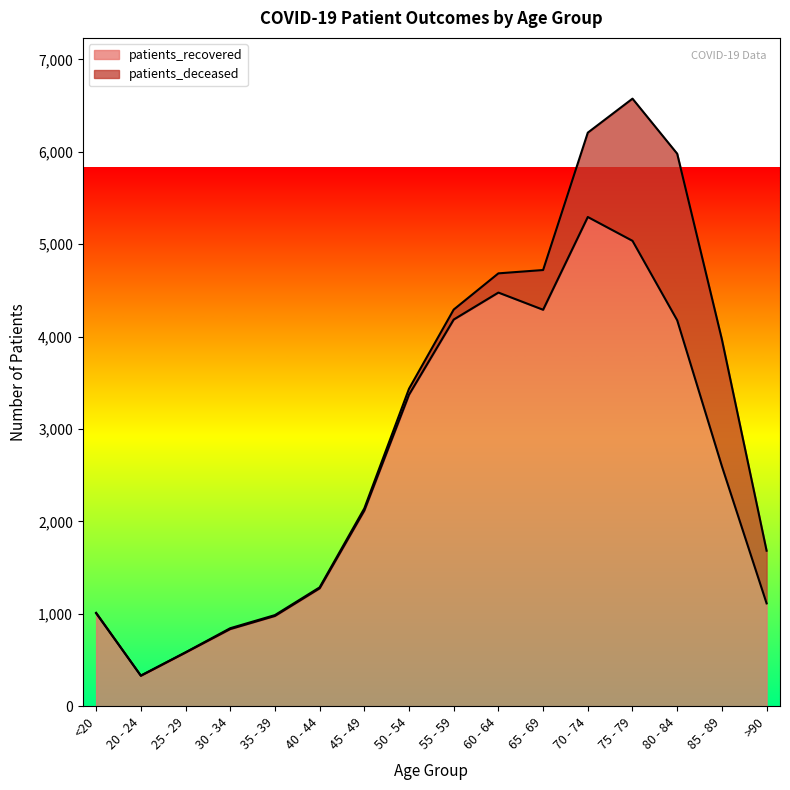

Approximately how many times larger is the value at 70 - 74 compared to 80 - 84?

1.3